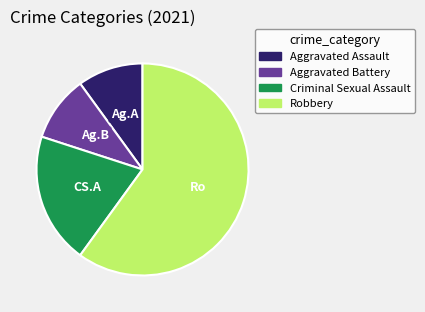

True or false: Criminal Sexual Assault accounts for 31% of the total.

False